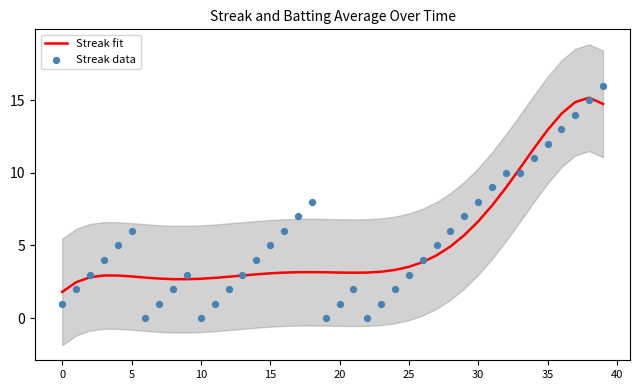

Which series reaches the maximum Y coordinate?

Streak data